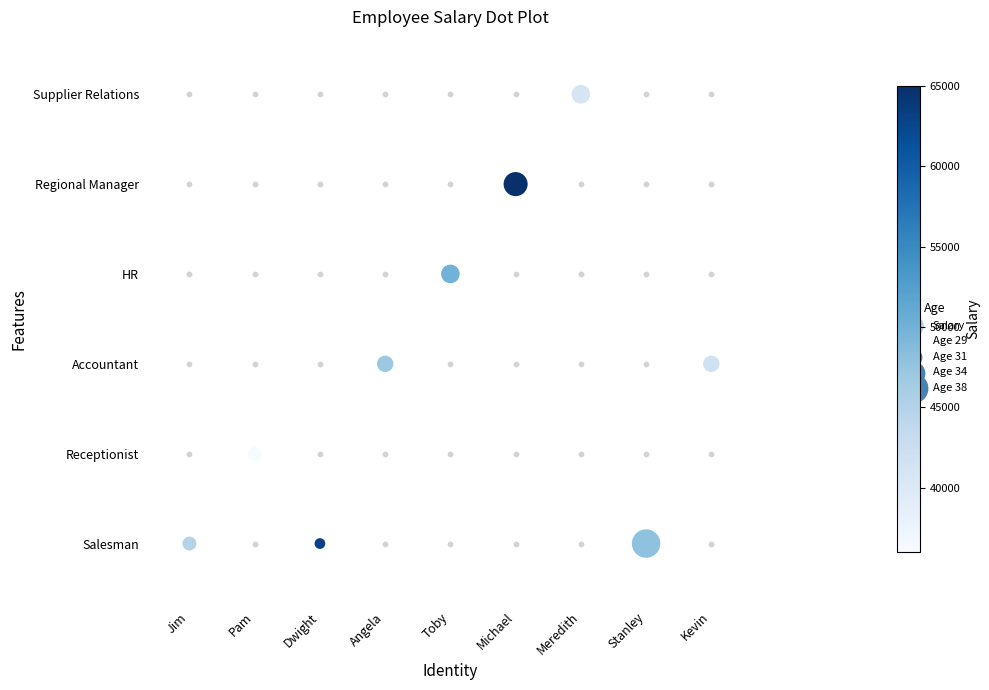

Between Stanley and Michael, which is larger?

Michael